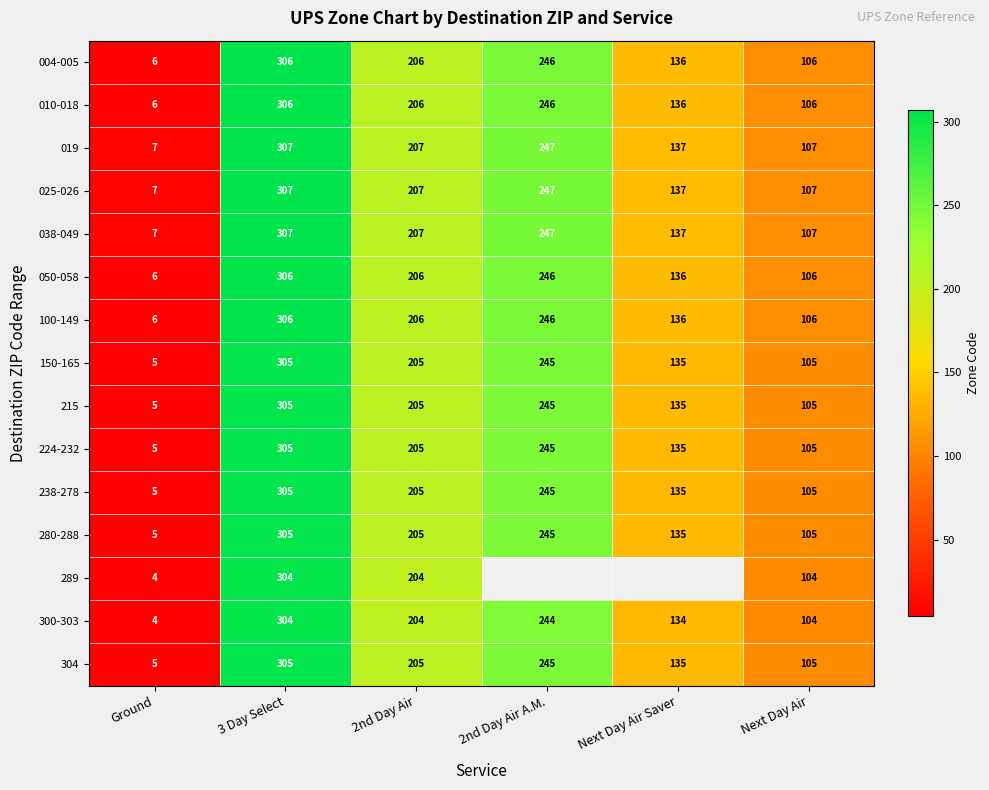

What is the difference between the highest and lowest values at Ground?

3